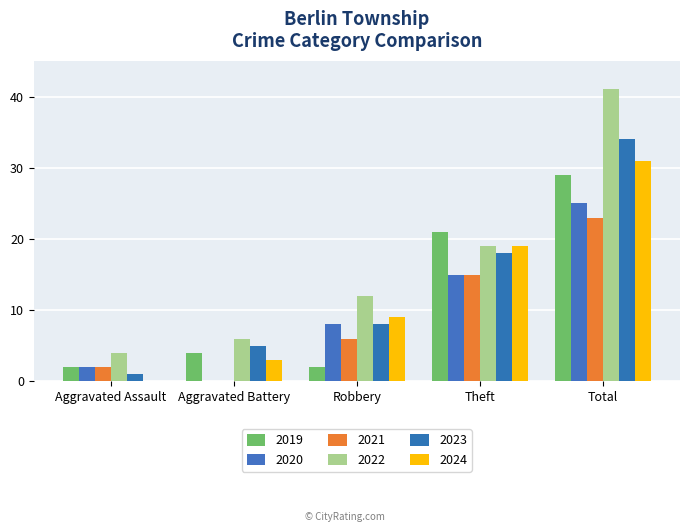

Reading left to right, what are all the values shown in this chart?

2019: 2	4	2	21	29
2020: 2	0	8	15	25
2021: 2	0	6	15	23
2022: 4	6	12	19	41
2023: 1	5	8	18	34
2024: 0	3	9	19	31